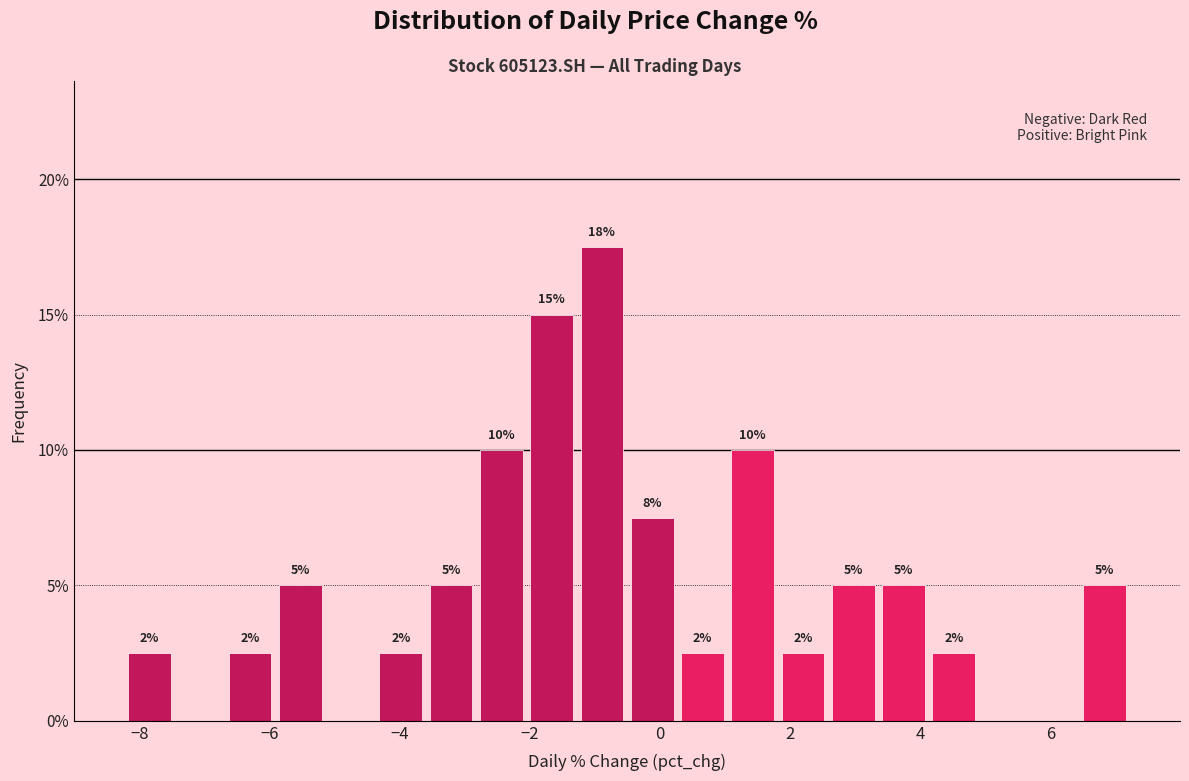

Read against the x-axis, roughly where is the centre of the tallest bar?

-0.8